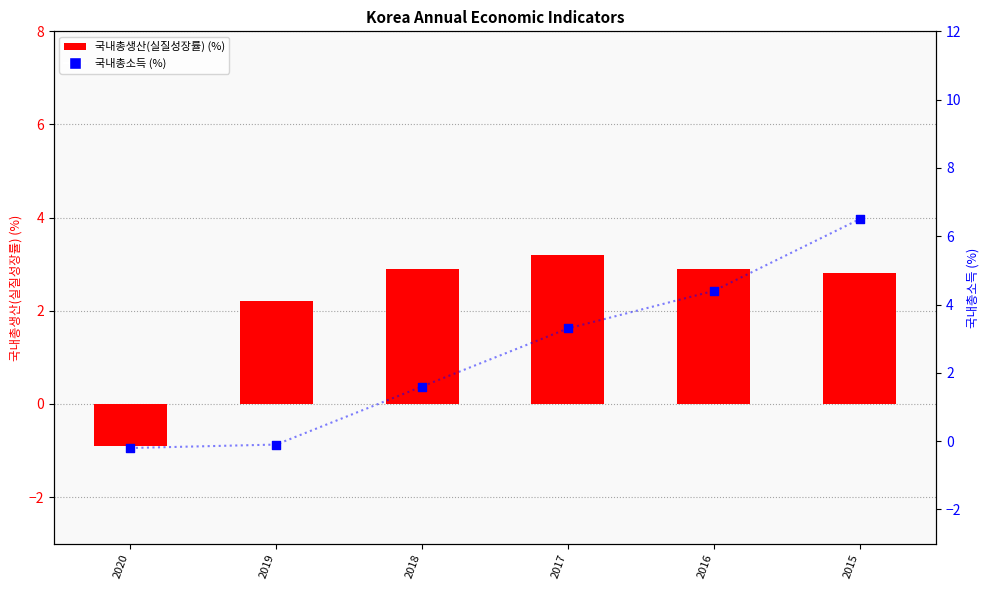

What are all the series names shown in the legend?

국내총생산(실질성장률) (%), 국내총소득 (%)